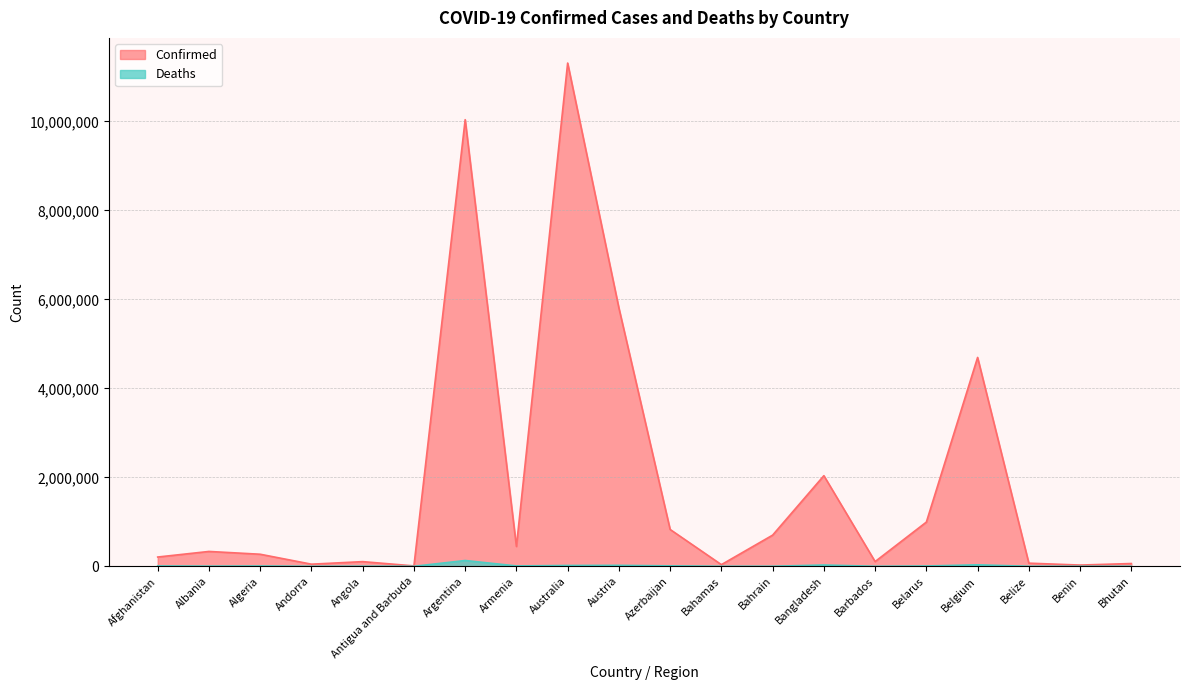

Reading left to right, what are all the values shown in this chart?

Confirmed: Afghanistan=208721	Albania=334211	Algeria=271399	Andorra=47850	Angola=105184	Antigua and Barbuda=9106	Argentina=10040329	Armenia=446008	Australia=11312904	Austria=5807176	Azerbaijan=828106	Bahamas=37491	Bahrain=700835	Bangladesh=2037622	Barbados=106434	Belarus=994037	Belgium=4695403	Belize=70697	Benin=27989	Bhutan=62608
Deaths: Afghanistan=7896	Albania=3596	Algeria=6881	Andorra=165	Angola=1931	Antigua and Barbuda=146	Argentina=130437	Armenia=8717	Australia=18828	Austria=21765	Azerbaijan=10096	Bahamas=833	Bahrain=1544	Bangladesh=29443	Barbados=573	Belarus=7118	Belgium=33582	Belize=688	Benin=163	Bhutan=21